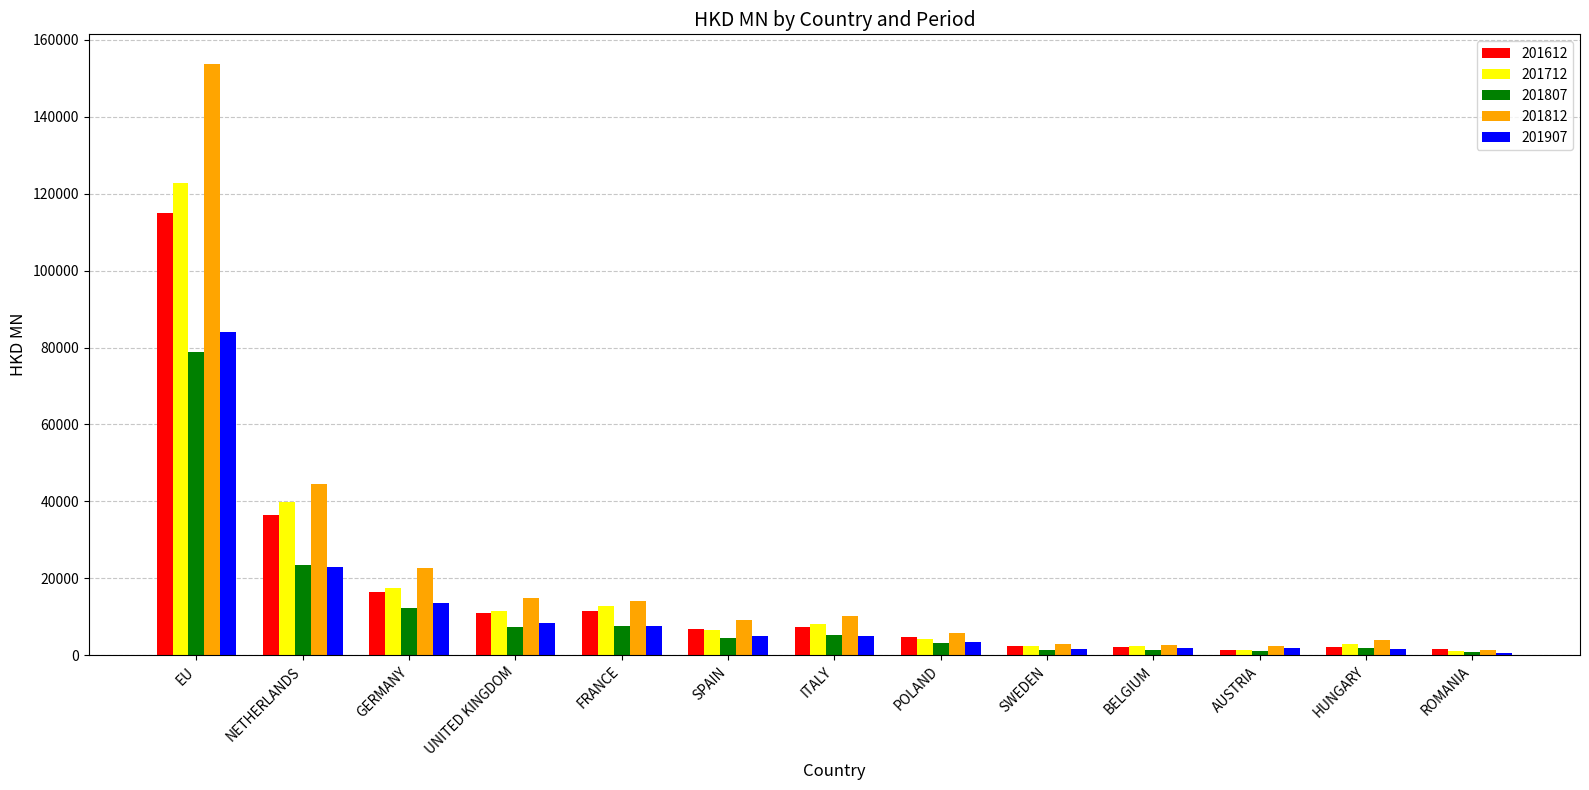

What is the highest value of the 201812 series?

153742.2